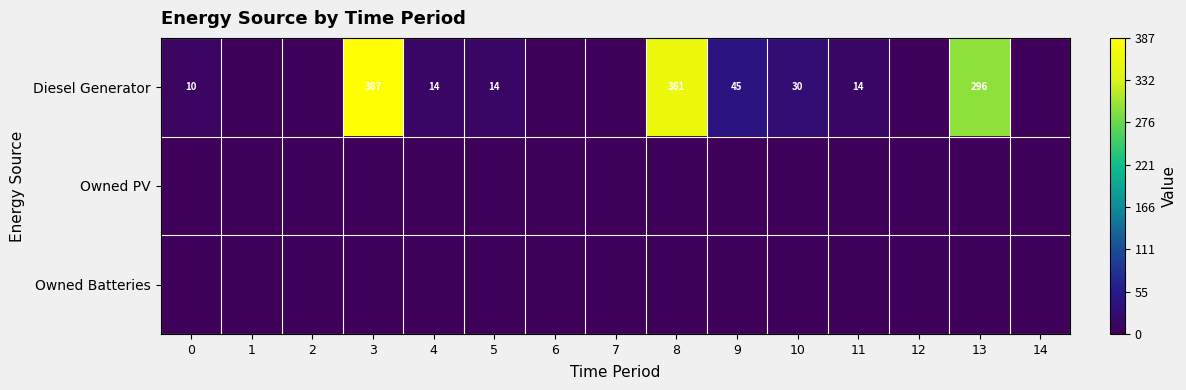

What is the maximum value shown in the chart?

387